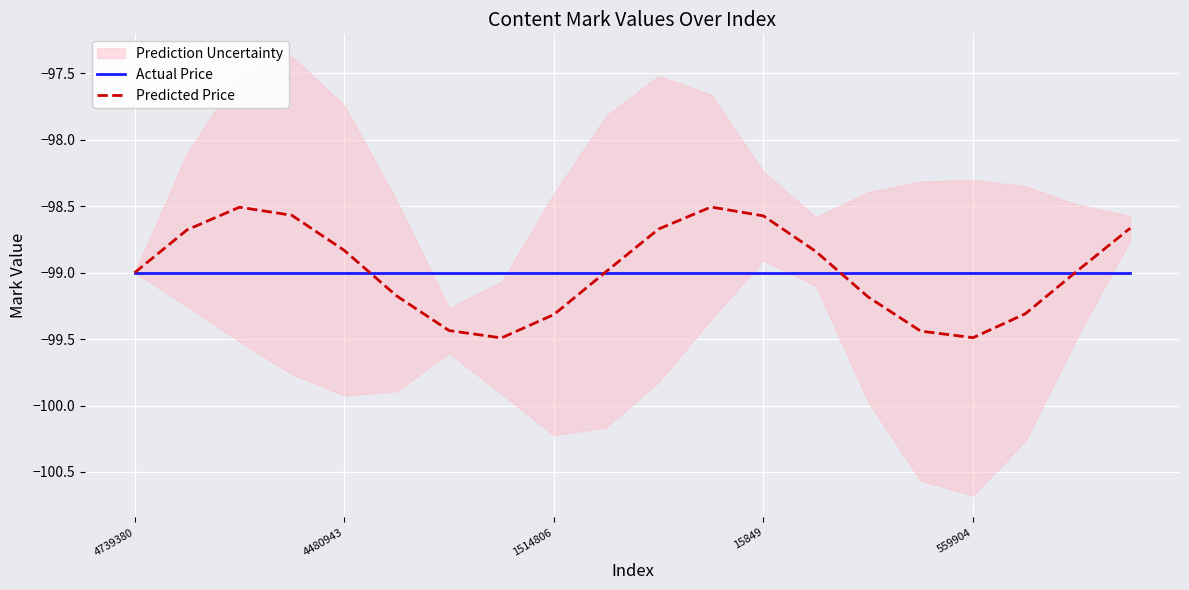

What is the sum of all Actual Price values?

-1980.0